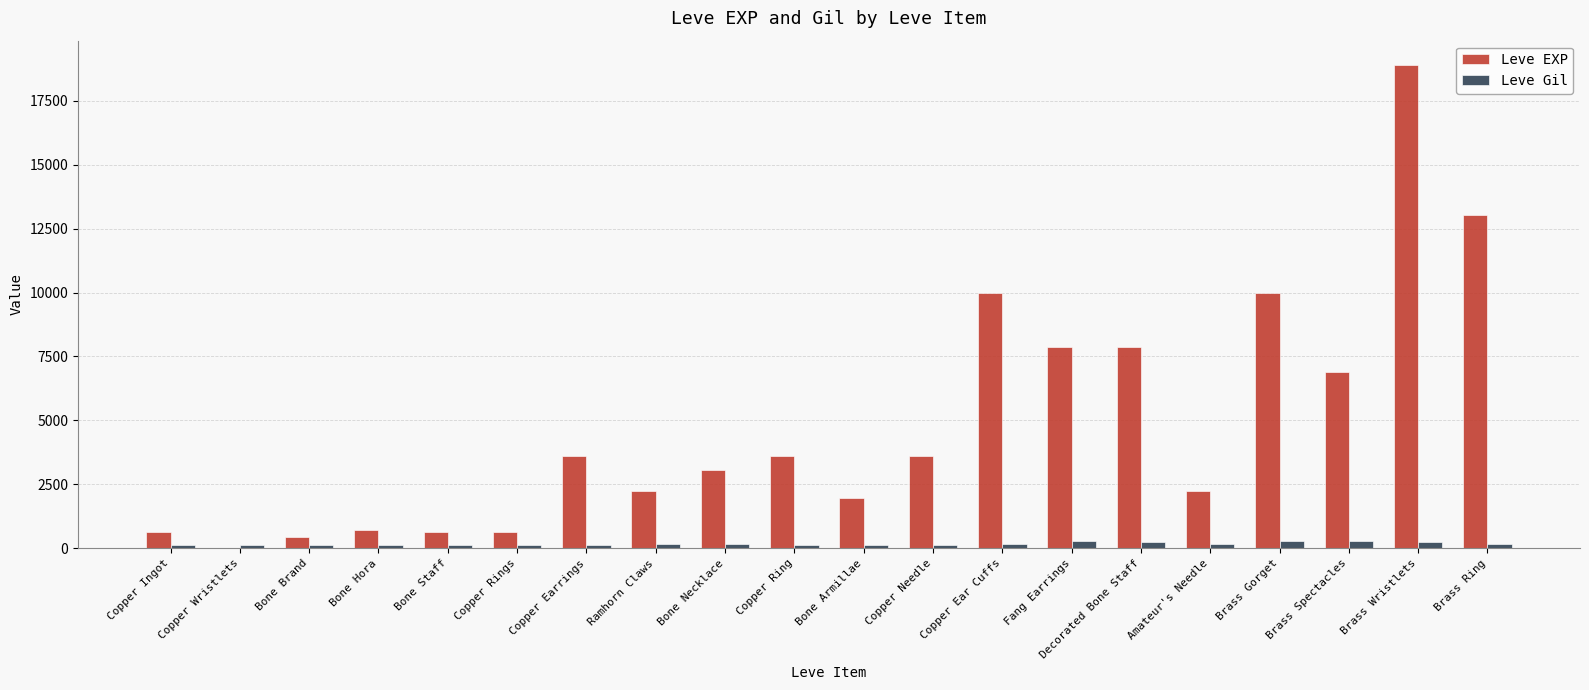

Which category has the highest value across all series?

Brass Wristlets